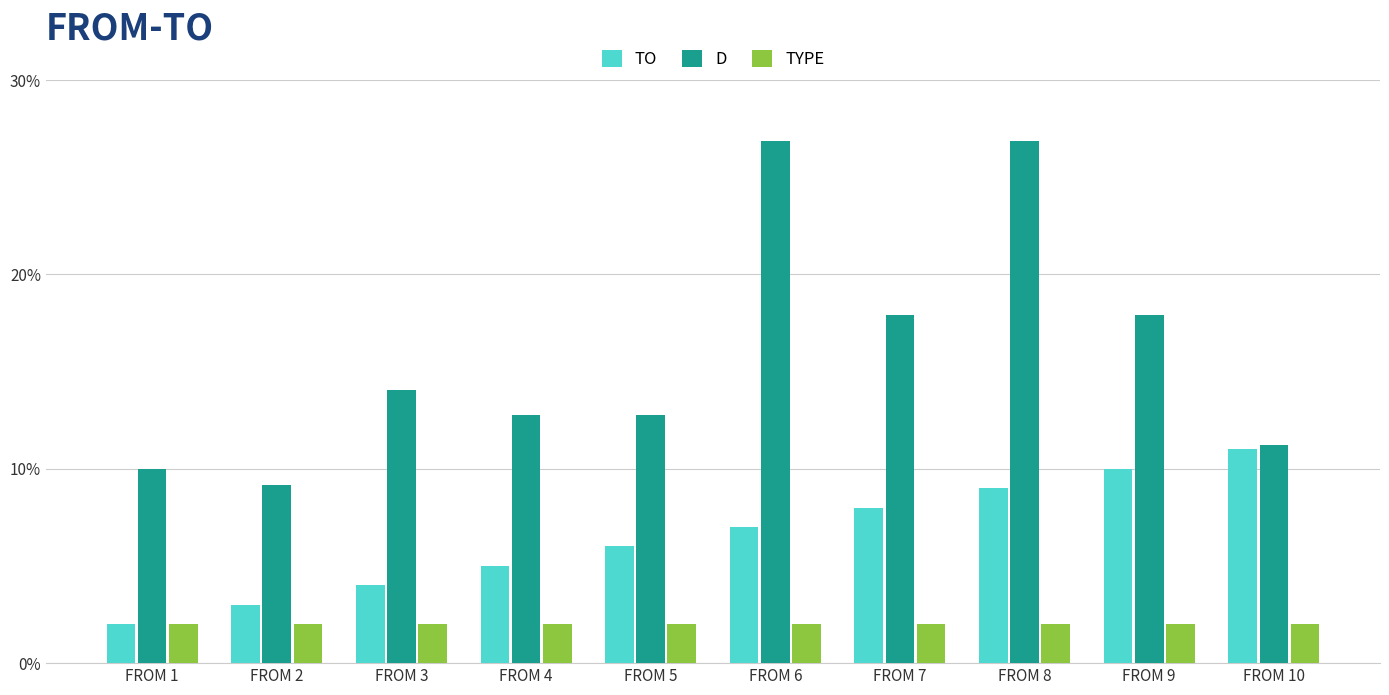

The value of D at FROM 5 is 12.8. True or false?

True